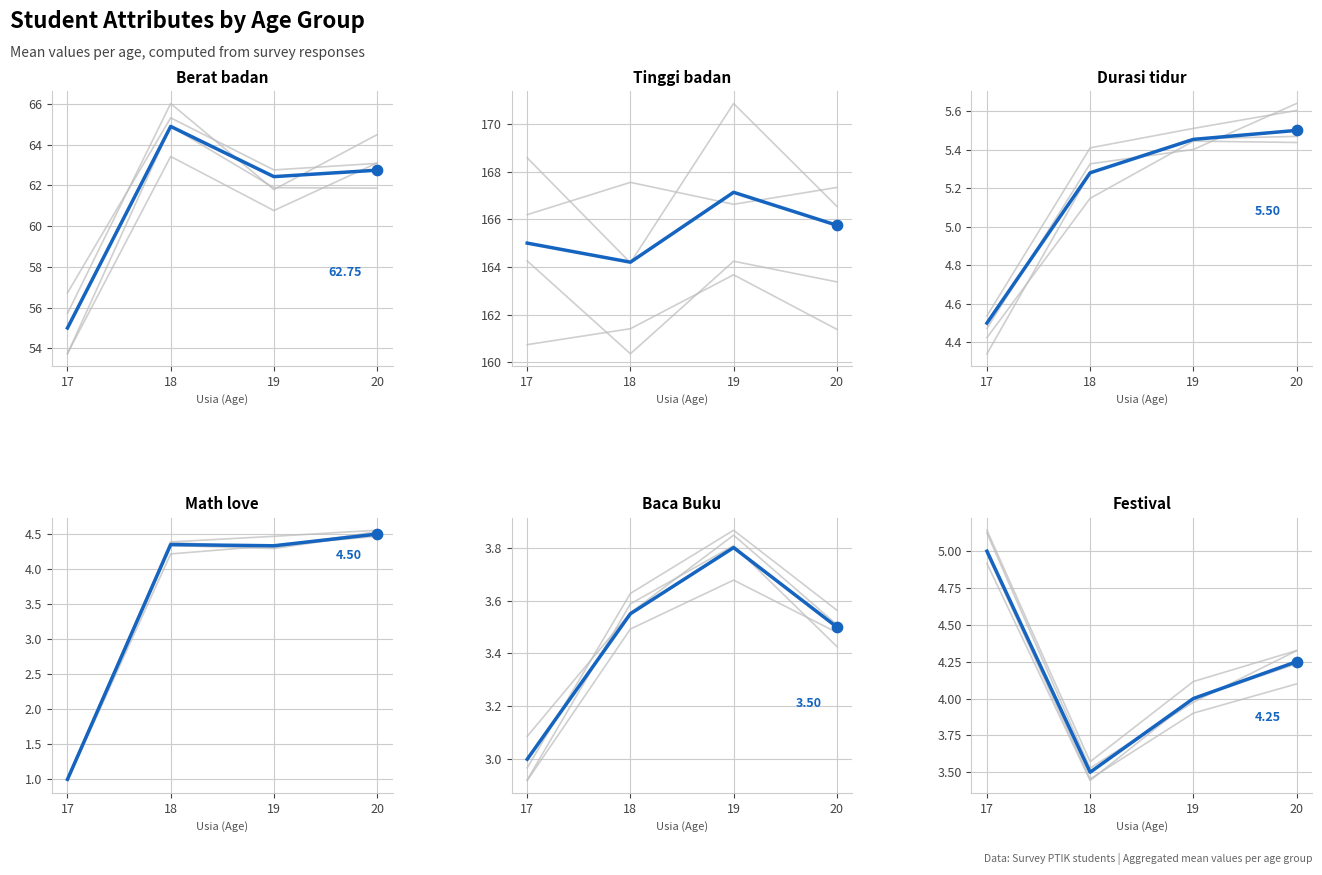

Which series reaches the maximum Y coordinate?

Tinggi badan